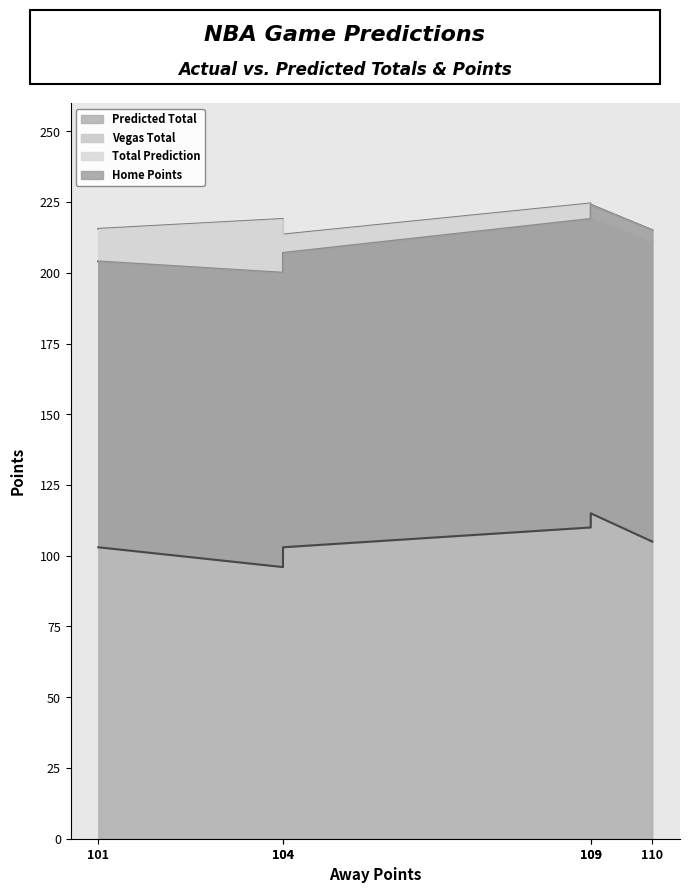

How many values in the Total Prediction series exceed 215?

2